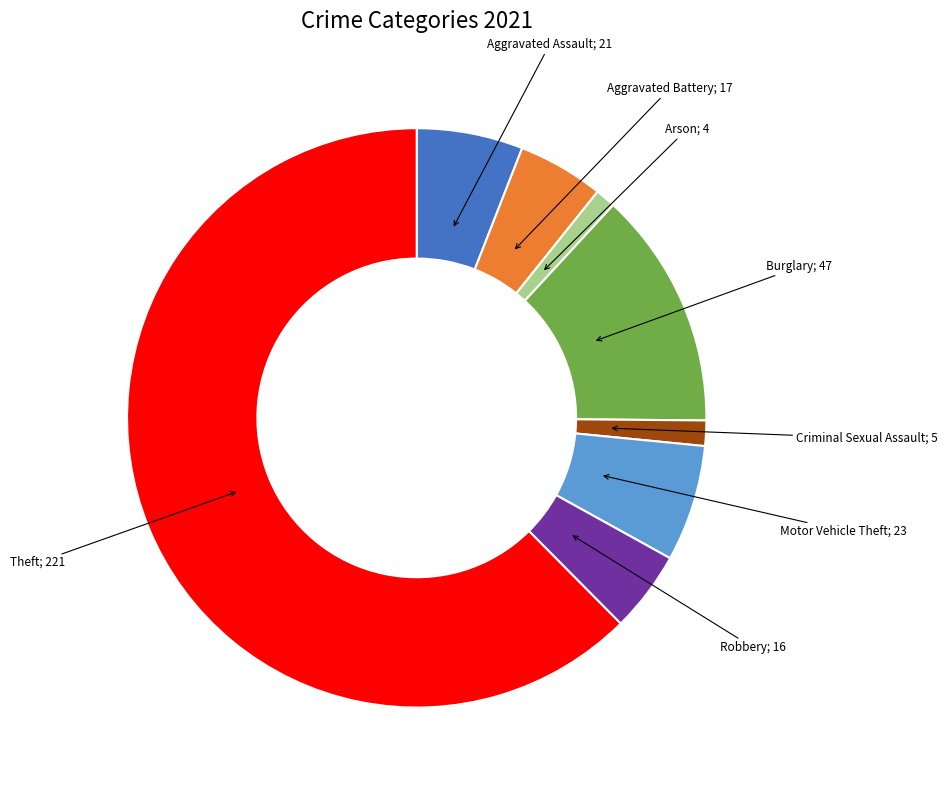

Is there any slice that represents more than half of the pie?

Yes